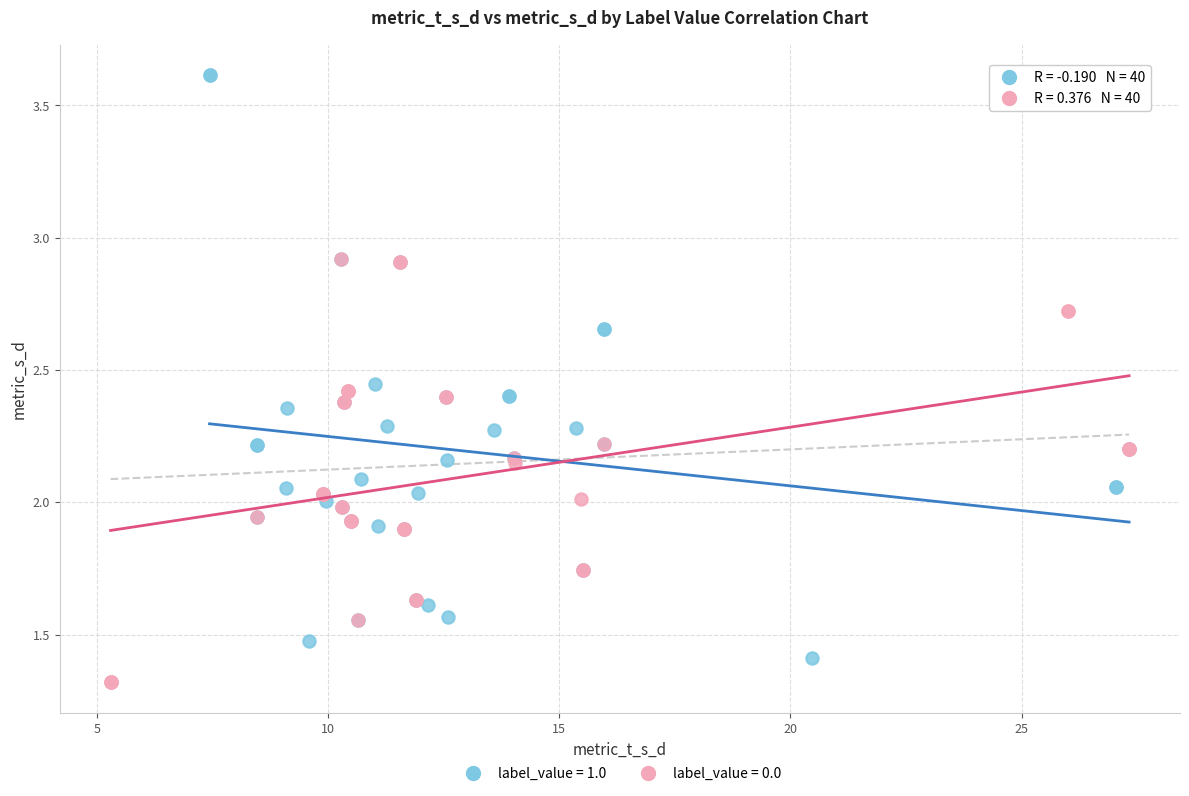

Which series has the widest spread of Y values?

label_value = 1.0